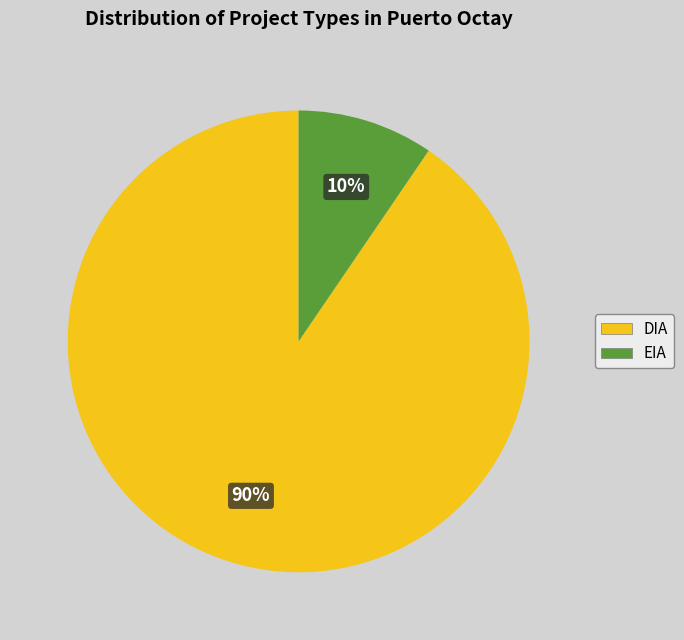

Rank the categories by value from lowest to highest.

EIA, DIA